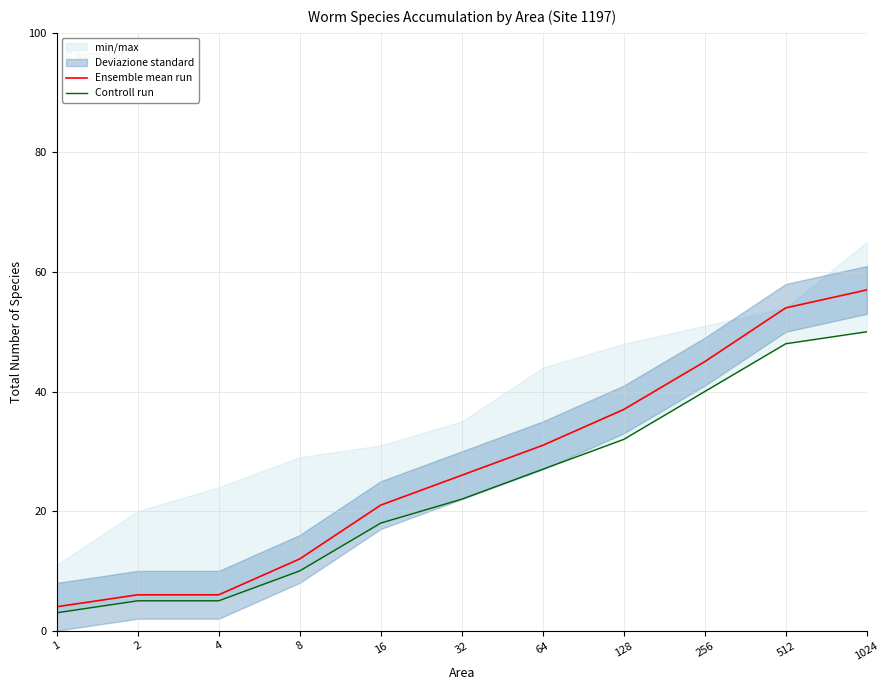

Which has a higher value, 64 or 16?

64